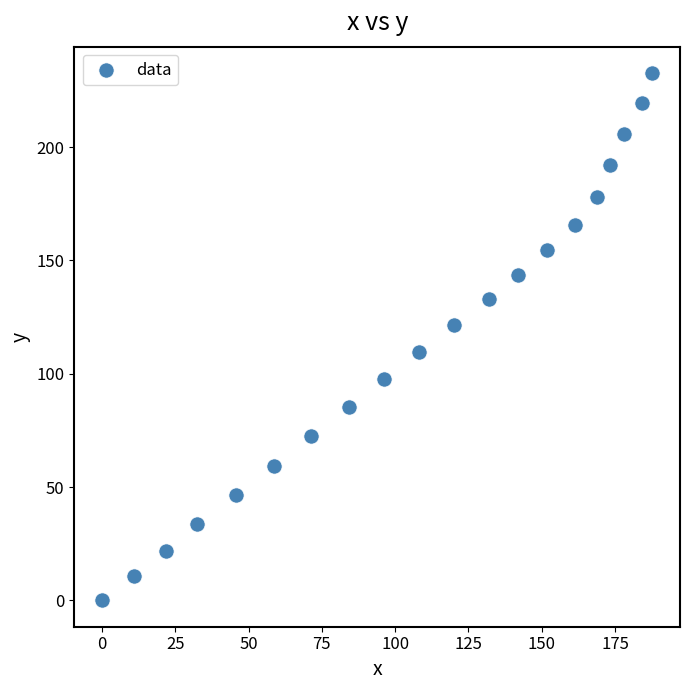

What is the range of Y values (max minus min)?

232.7